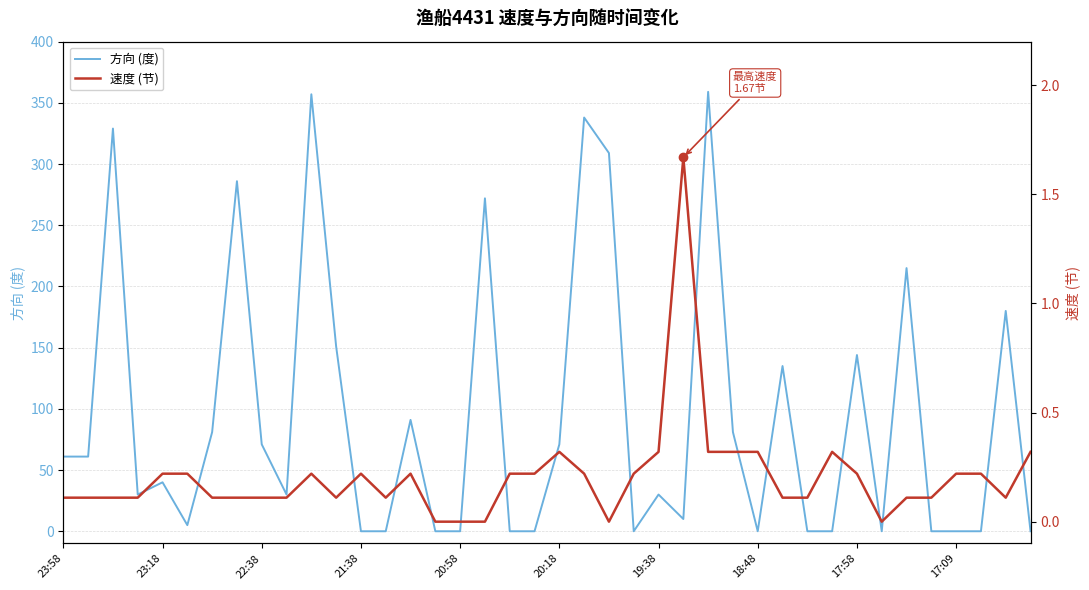

The 速度 (节) series shows 0.3 at 37. True or false?

False